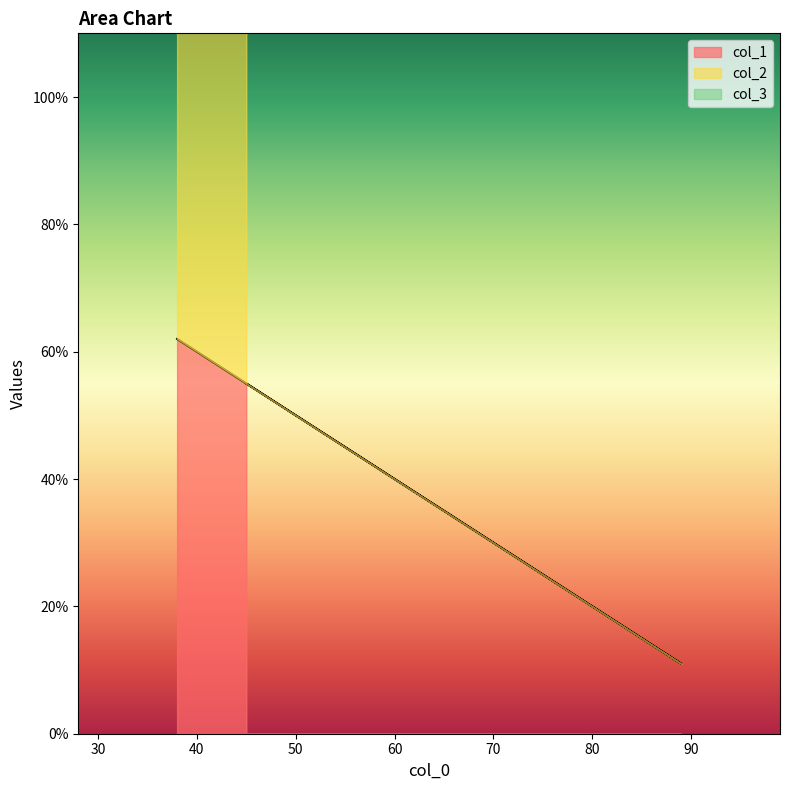

What is the sum of the col_1 values at 45 and 38?

117